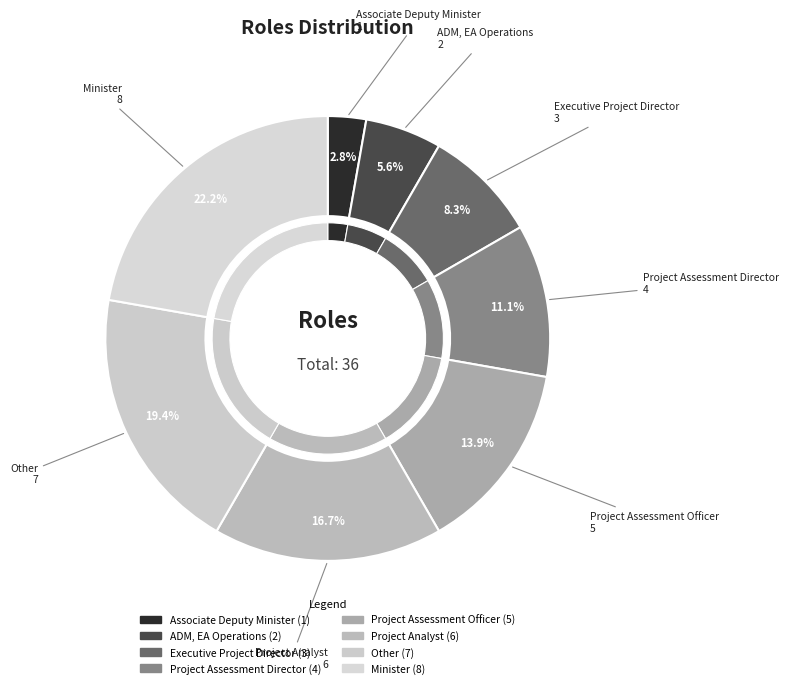

What is the largest slice in the pie chart?

Minister